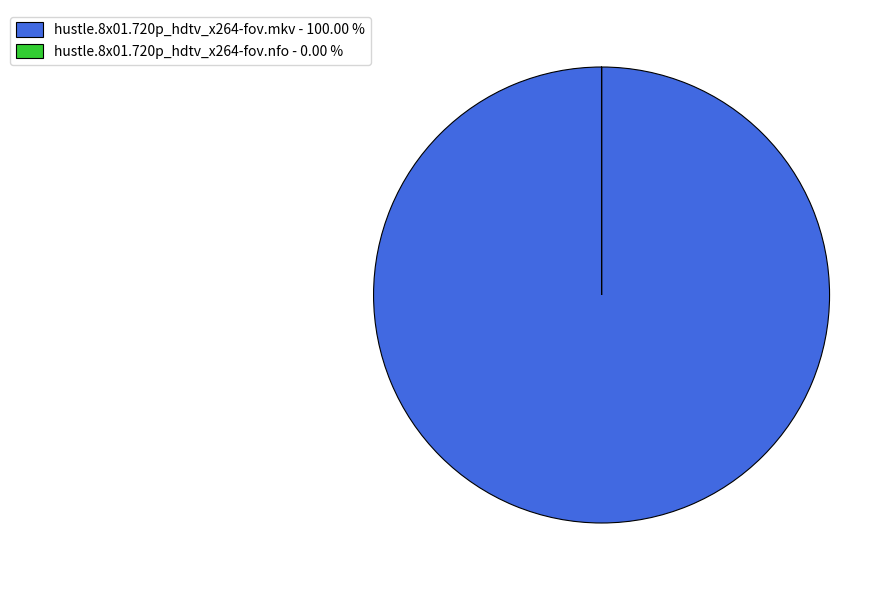

Does any single category account for the majority?

Yes